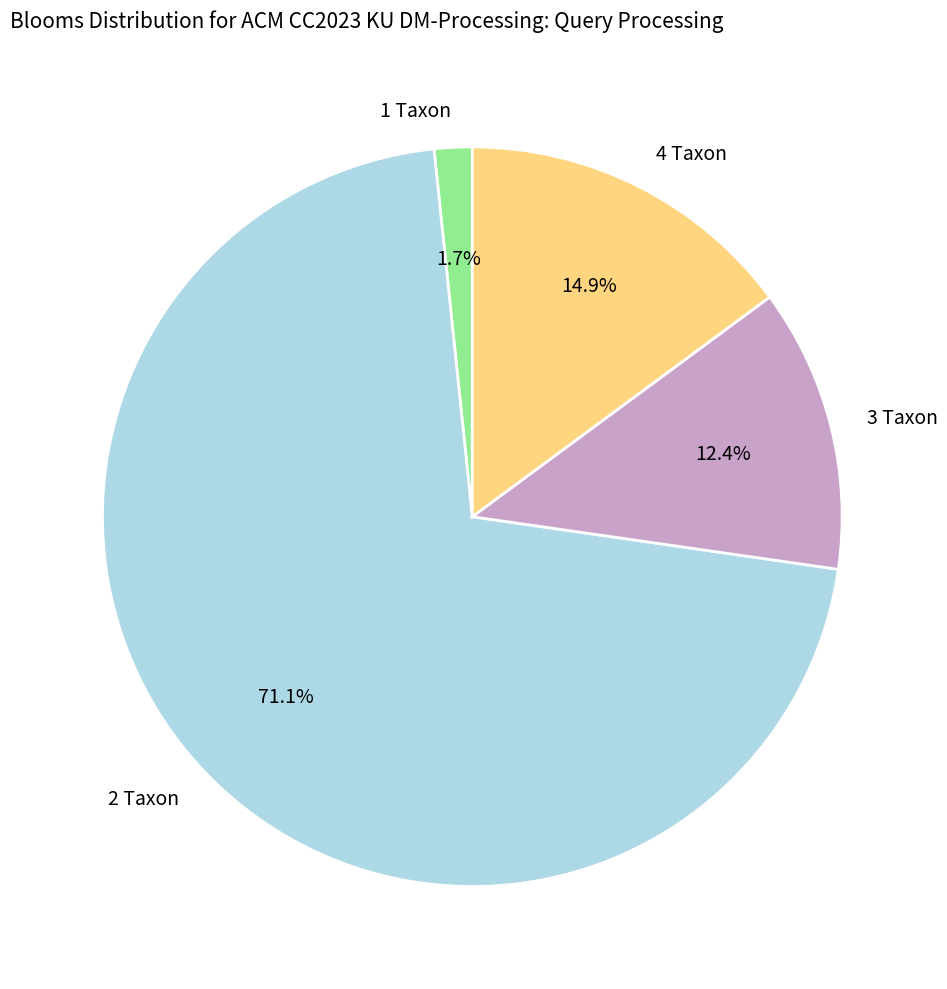

Count the number of slices in the pie.

4